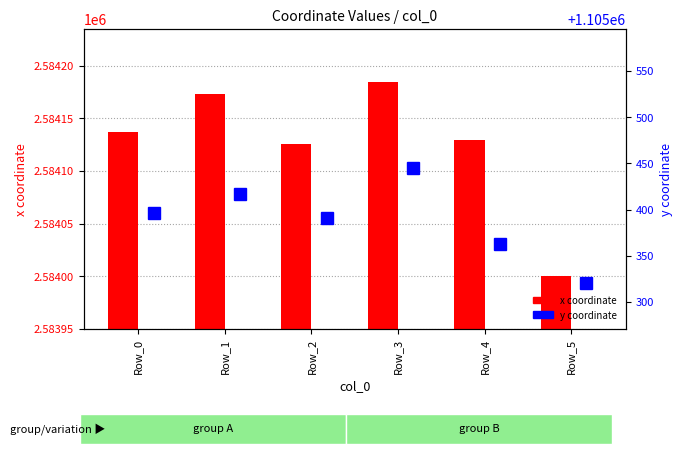

What is the sum of all y coordinate values?

6632334.6